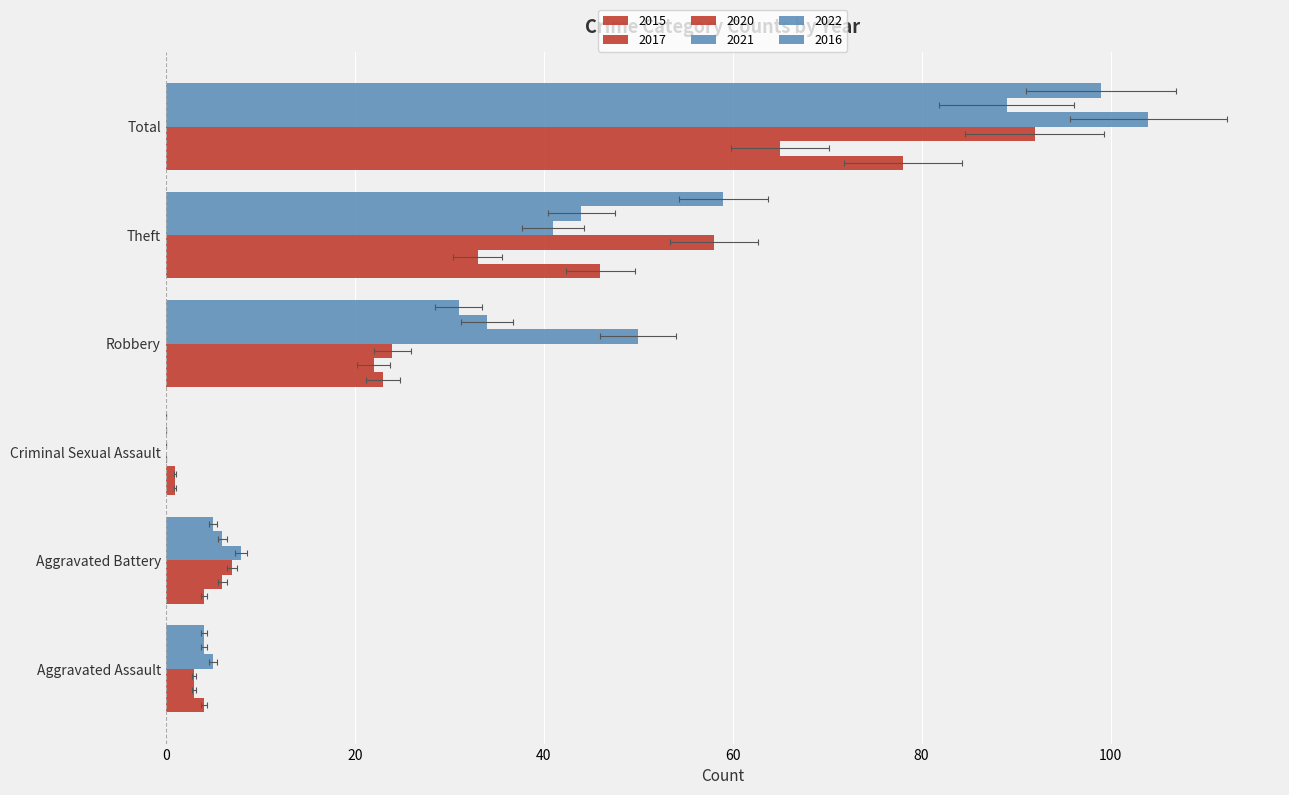

The 2021 series shows 11 at Aggravated Battery. True or false?

False